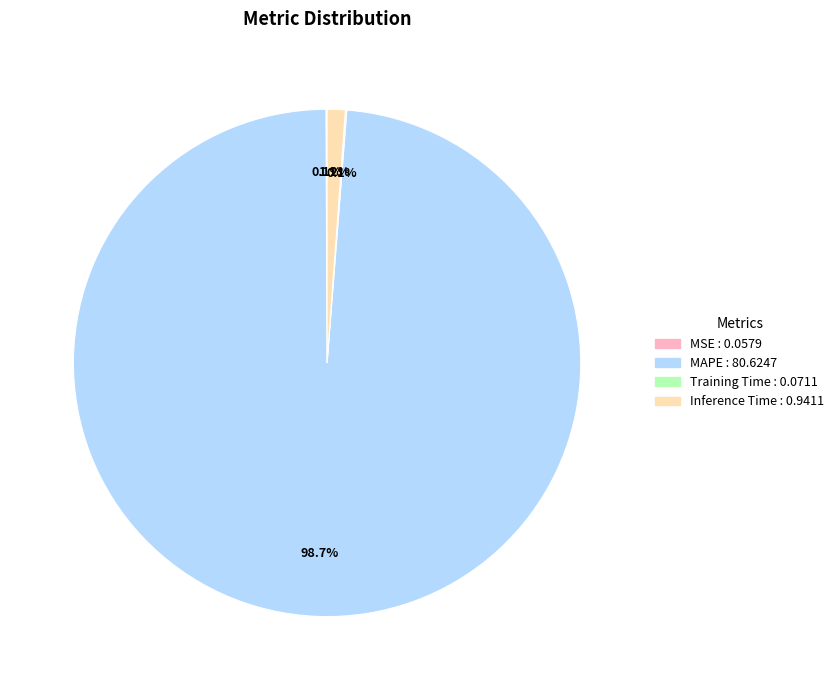

What is the total percentage of MAPE and Inference Time?

99.8%